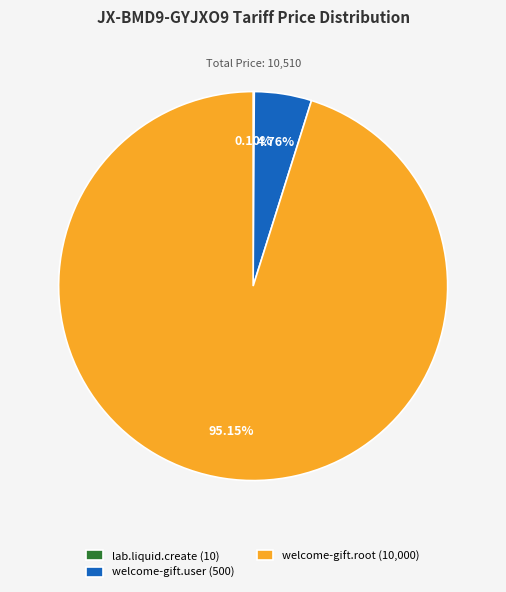

To the nearest percent, what is the difference between the largest and smallest slice percentages?

95%